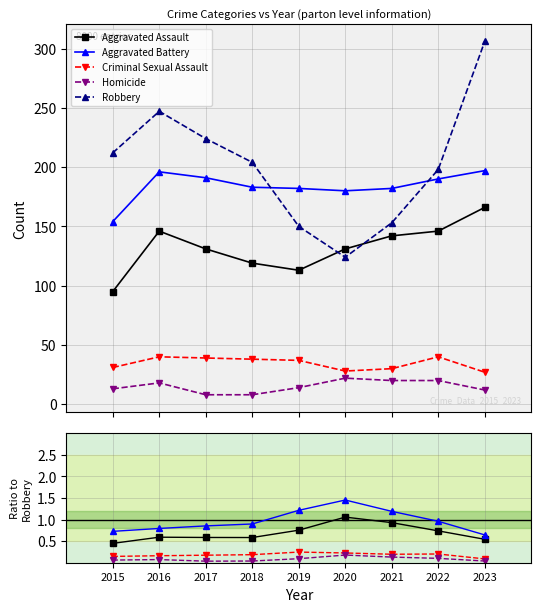

Reading left to right, list all the values displayed in this chart.

Aggravated Assault: 2015=0.4	2016=0.6	2017=0.6	2018=0.6	2019=0.8	2020=1.1	2021=0.9	2022=0.7	2023=0.5
Aggravated Battery: 2015=0.7	2016=0.8	2017=0.9	2018=0.9	2019=1.2	2020=1.5	2021=1.2	2022=1.0	2023=0.6
Criminal Sexual Assault: 2015=0.1	2016=0.2	2017=0.2	2018=0.2	2019=0.2	2020=0.2	2021=0.2	2022=0.2	2023=0.1
Homicide: 2015=0.1	2016=0.1	2017=0.0	2018=0.0	2019=0.1	2020=0.2	2021=0.1	2022=0.1	2023=0.0
Robbery: 2015=212.0	2016=247.0	2017=224.0	2018=204.0	2019=150.0	2020=124.0	2021=153.0	2022=198.0	2023=306.0